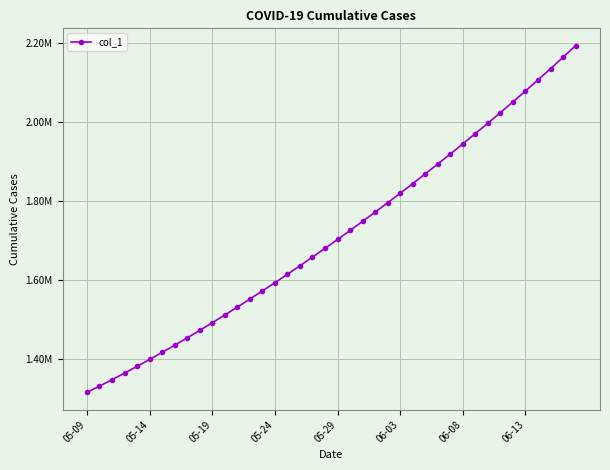

Which label corresponds to the smallest value in the chart?

05-09